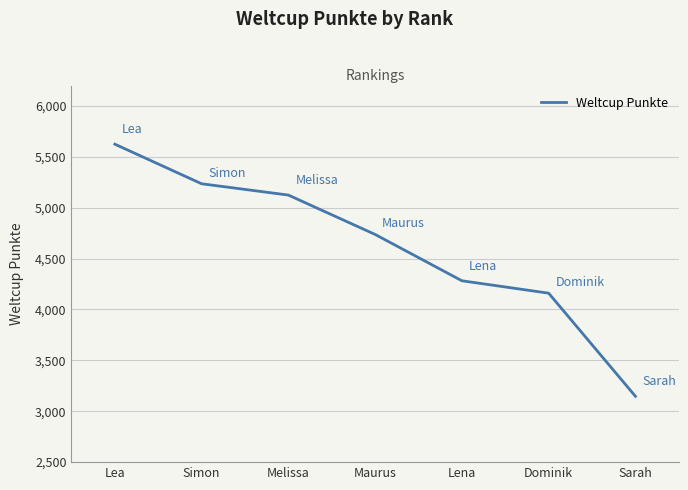

What is the difference between the second highest and second lowest values?

1075